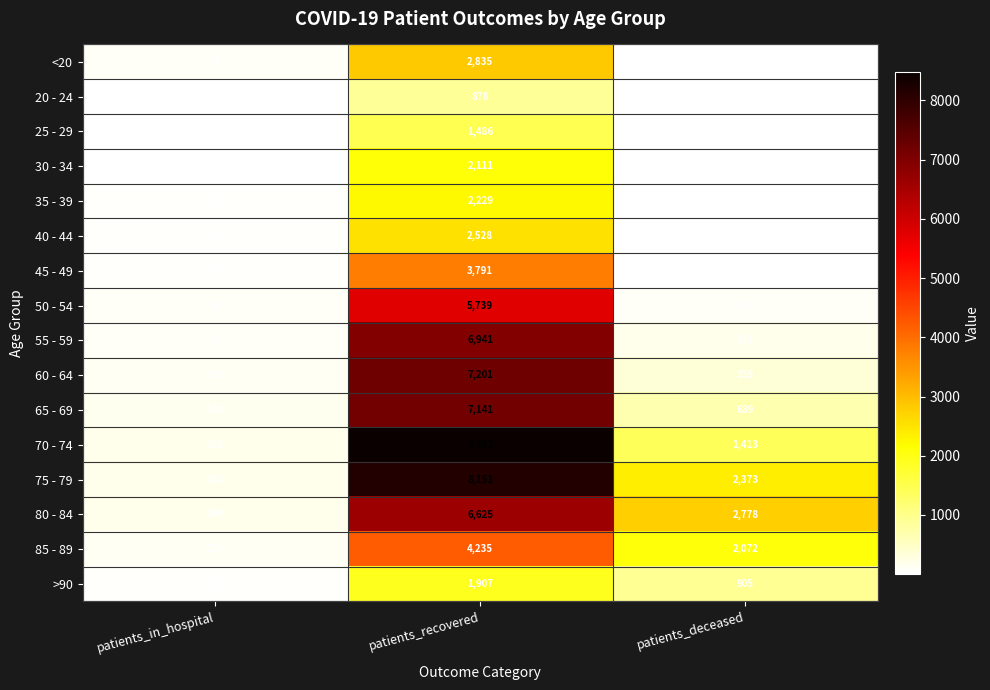

Which label corresponds to the smallest value in the chart?

patients_deceased